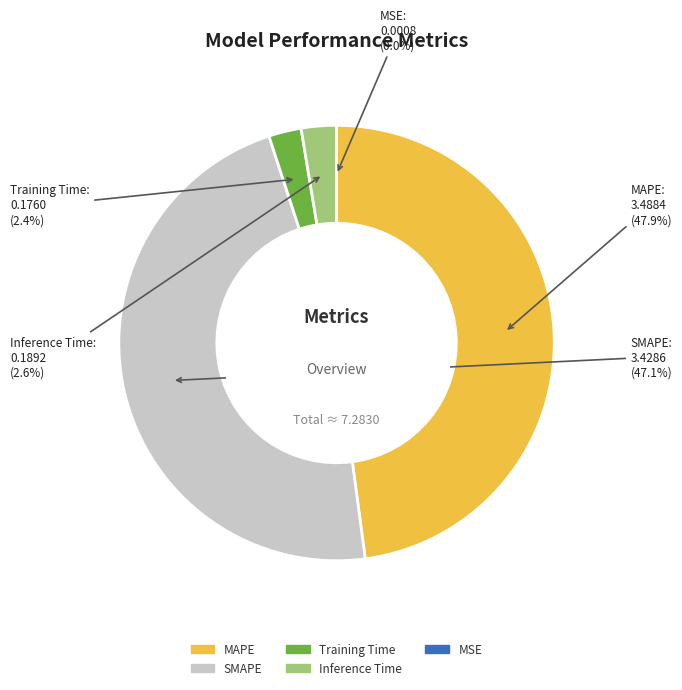

What is the total percentage of Training Time and MAPE?

50.3%